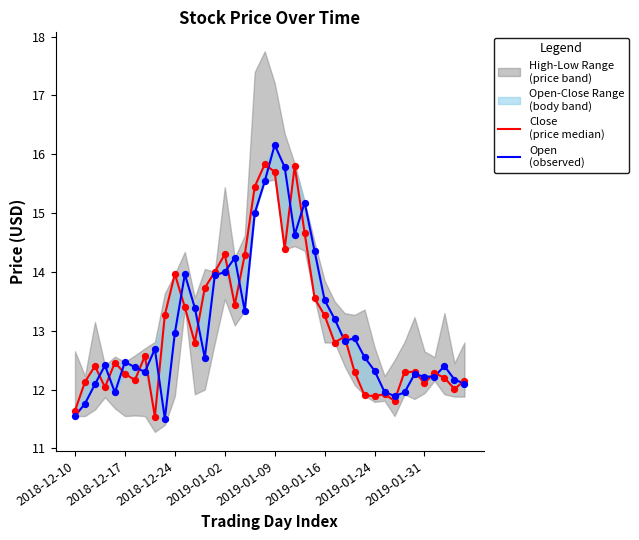

At which category is the sum across all series the highest?

2019-01-09